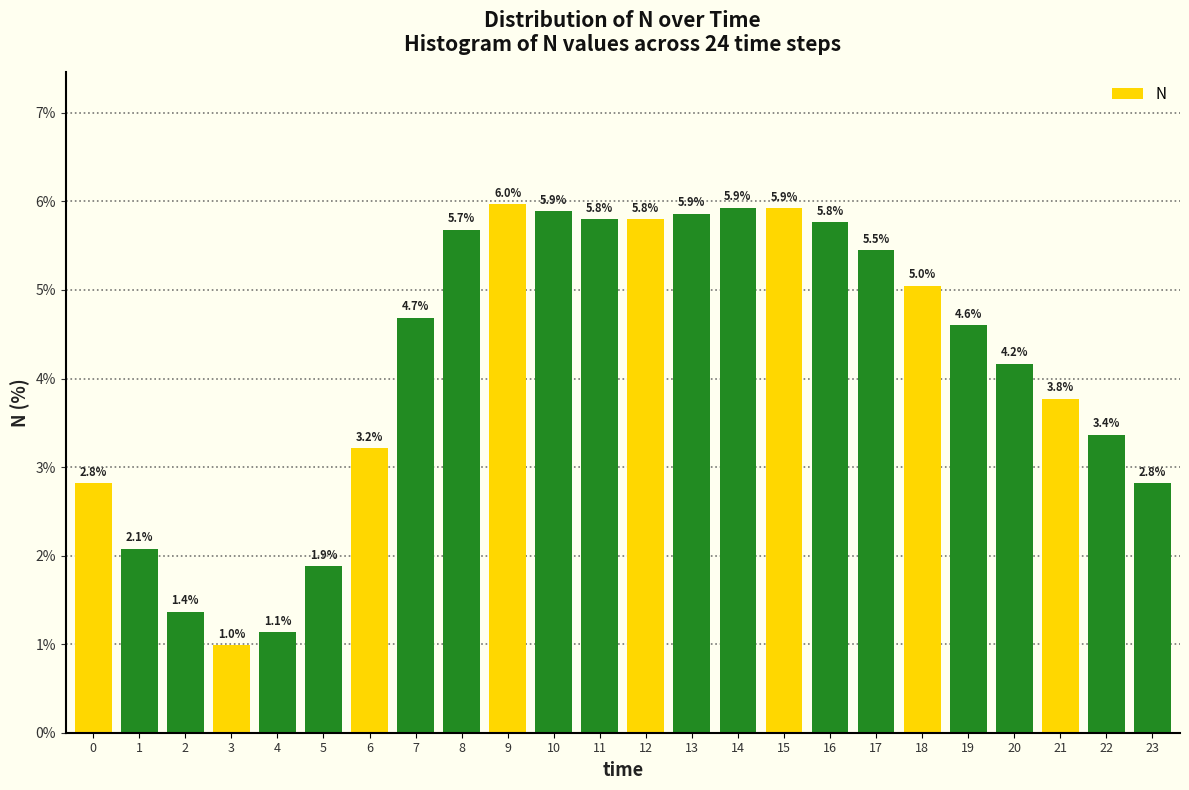

Reading left to right, extract all data points from this chart.

2.8	2.1	1.4	1.0	1.1	1.9	3.2	4.7	5.7	6.0	5.9	5.8	5.8	5.9	5.9	5.9	5.8	5.5	5.0	4.6	4.2	3.8	3.4	2.8